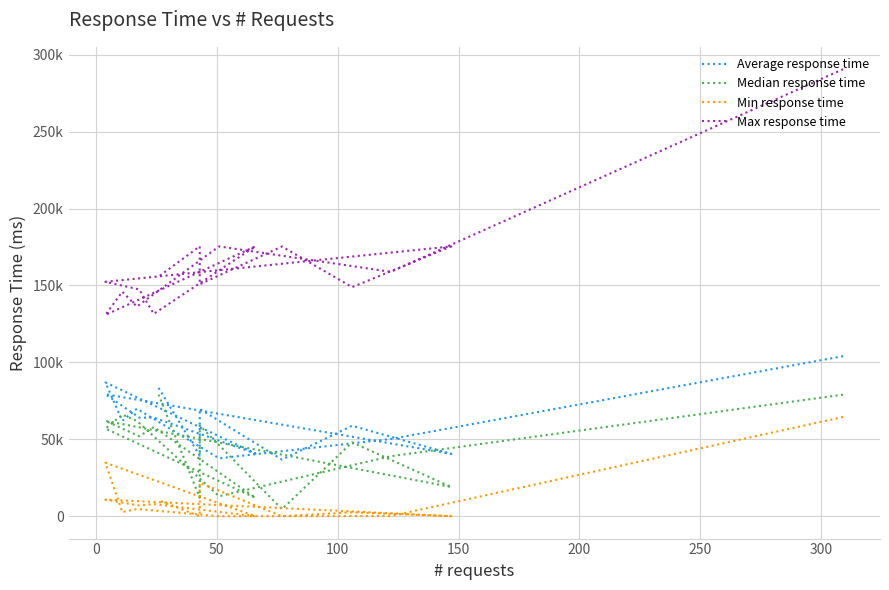

Reading left to right, extract all data points from this chart.

Average response time: 104040	50211	37657	69893	62009	87006	40799	64096	64080	79314	40550	58814	36820	69751	39352	83429
Median response time: 79000	39000	13000	62000	66000	57000	12000	58000	52000	62000	19000	48000	4600	59000	12000	79000
Min response time: 64469	125	14	4696	2708	34754	25	7905	6967	10808	15	2606	4	21722	9	10371
Max response time: 290557	158855	175362	136264	145944	130819	175402	131522	147409	152349	175363	148903	175328	150736	175408	155762